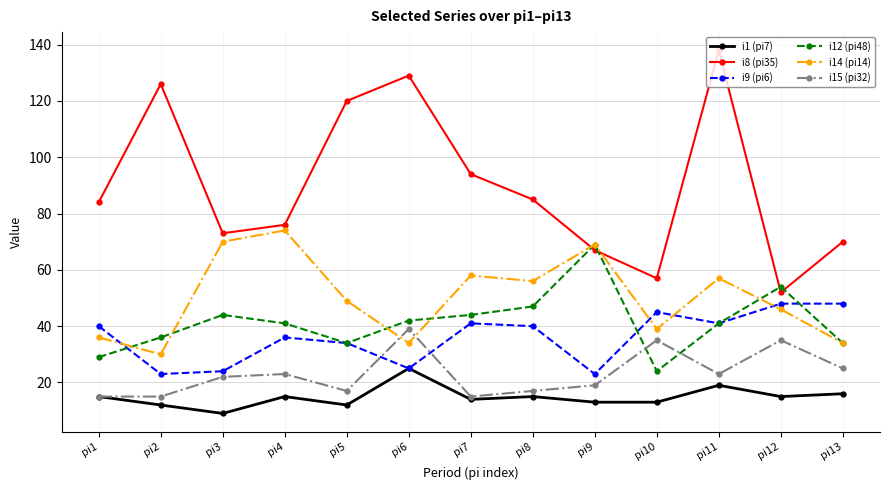

Which series has the largest range (max minus min)?

i8 (pi35)